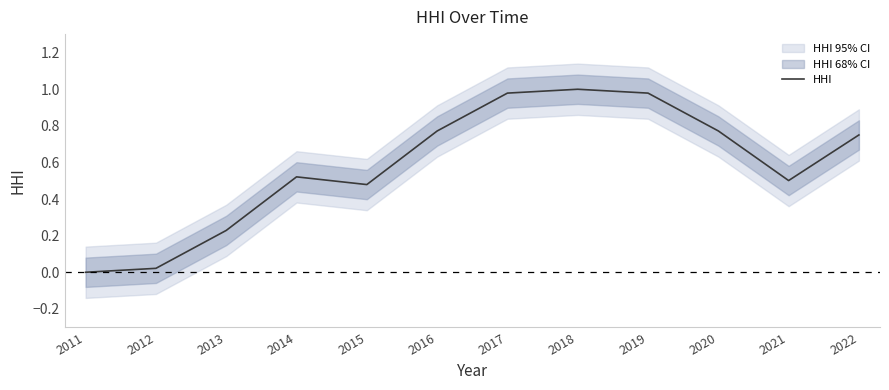

At which category does the chart reach its minimum across all series?

2011